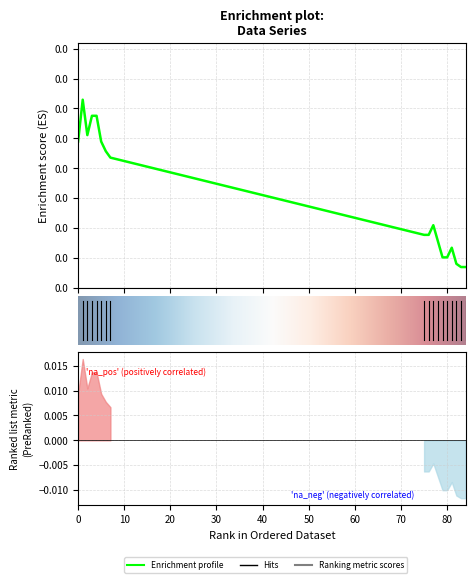

How many distinct data groups are displayed?

1